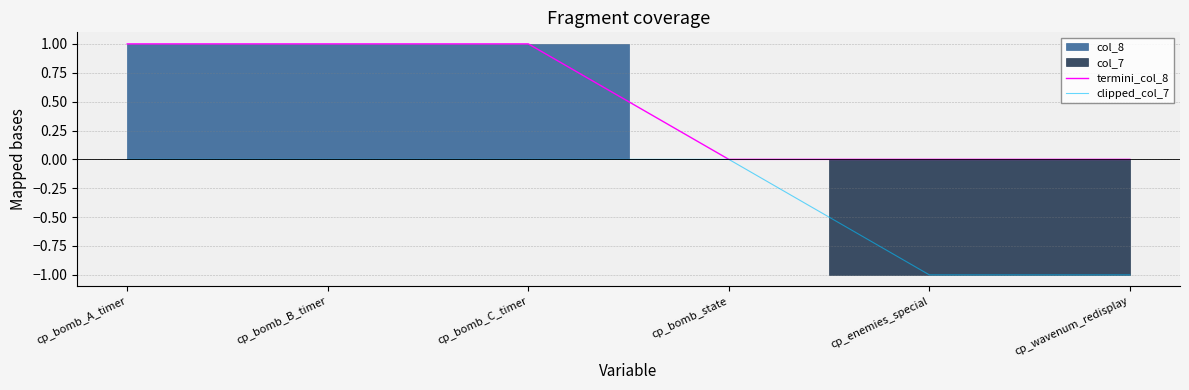

Count the clipped_col_7 values in the range -1 to 0.

6